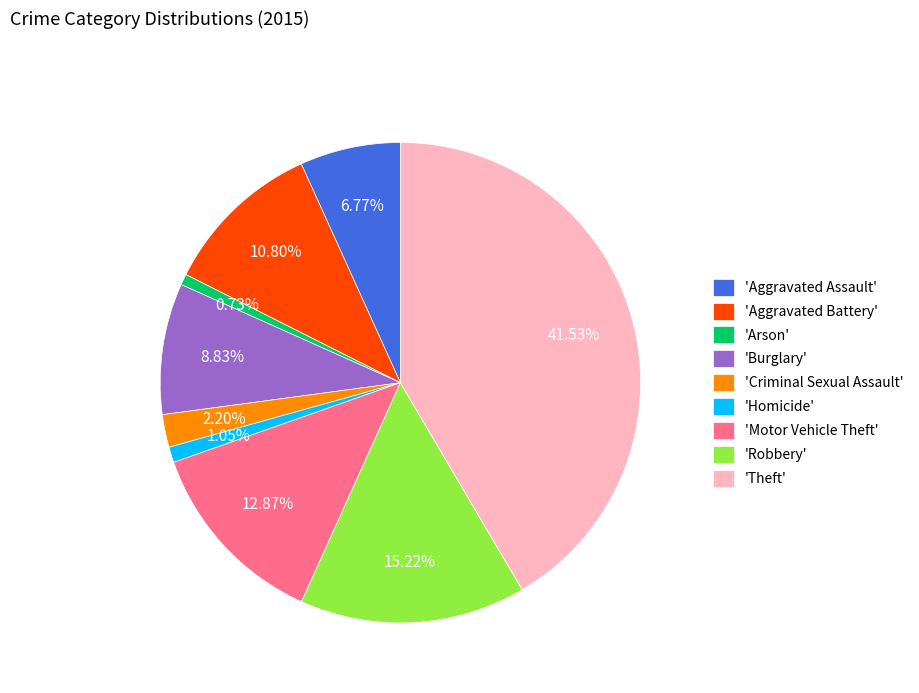

What is the ratio of the value at 'Theft' to the value at 'Burglary'?

4.7